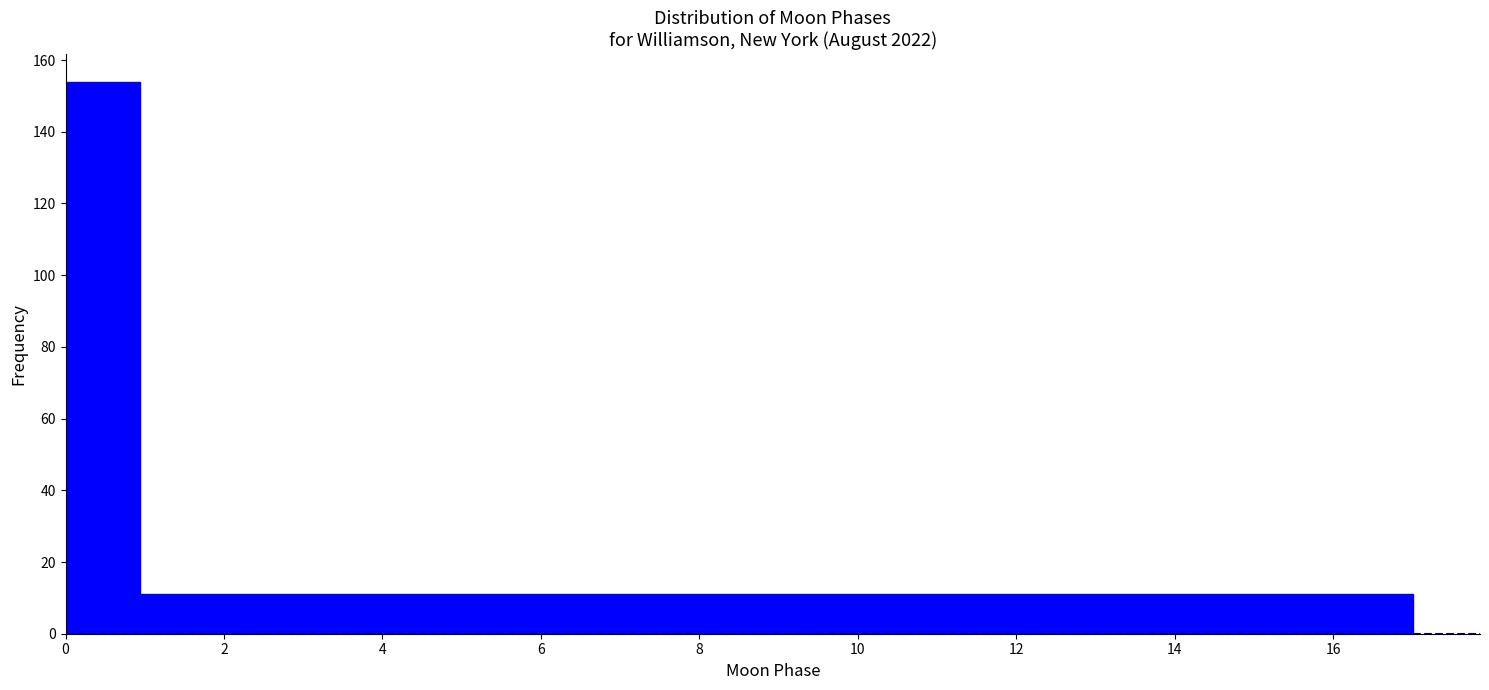

Reading left to right, transcribe this chart: for each bar, give the range it covers on the x-axis and its height. Neither the bar edges nor the heights are printed on the chart, so give them approximately, as read against the axes.

0.0 to 1.0: 154
1.0 to 1.8: 12
1.8 to 2.8: 12
2.8 to 3.8: 12
3.8 to 4.8: 12
4.8 to 5.6: 12
5.6 to 6.6: 12
6.6 to 7.6: 12
7.6 to 8.6: 12
8.6 to 9.4: 12
9.4 to 10.4: 12
10.4 to 11.4: 12
11.4 to 12.2: 12
12.2 to 13.2: 12
13.2 to 14.2: 12
14.2 to 15.2: 12
15.2 to 16.0: 12
16.0 to 17.0: 12